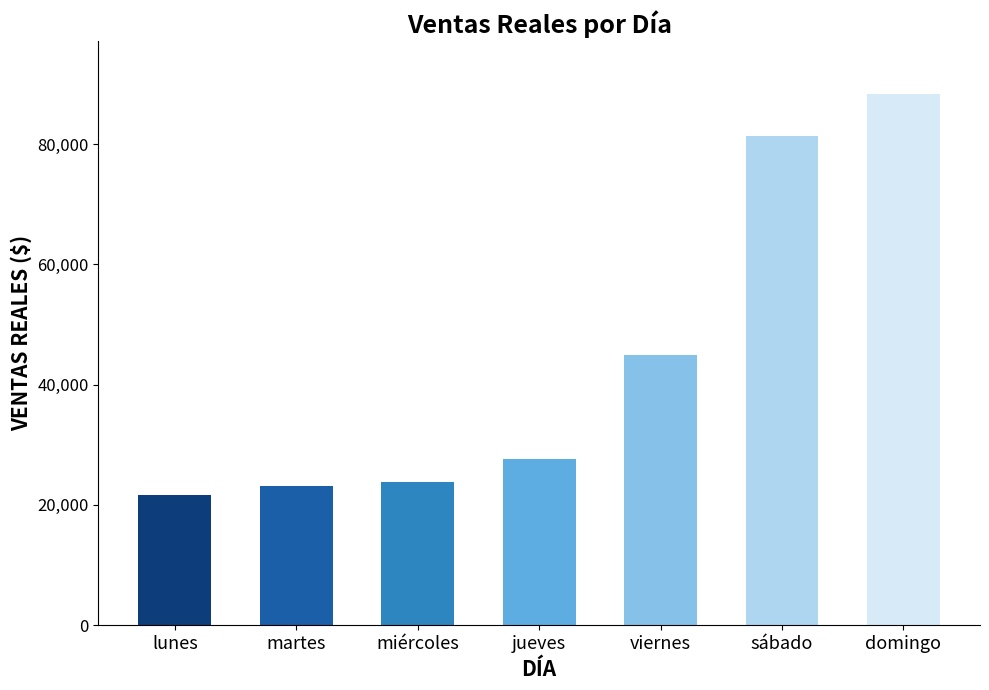

Reading left to right, transcribe all the data shown in this chart.

lunes=21587.0	martes=23214.0	miércoles=23807.0	jueves=27632.0	viernes=44916.0	sábado=81330.0	domingo=88291.1